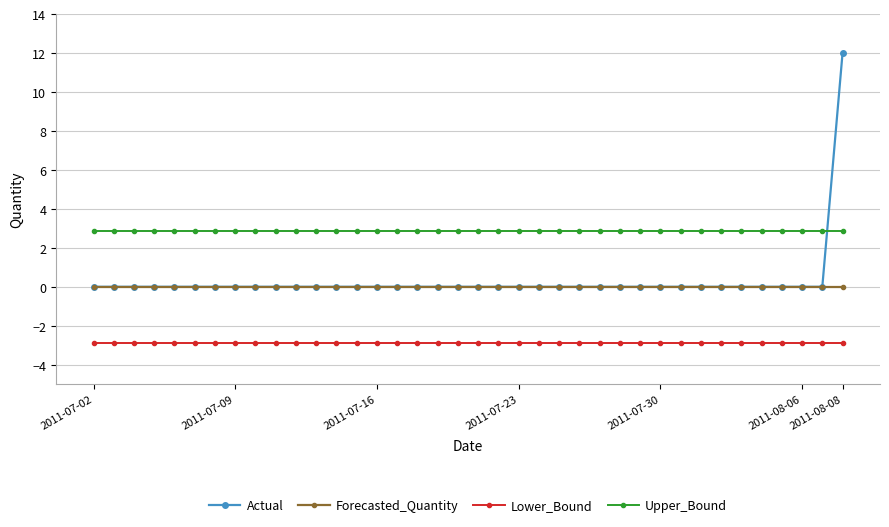

What is the smallest value displayed?

-2.9